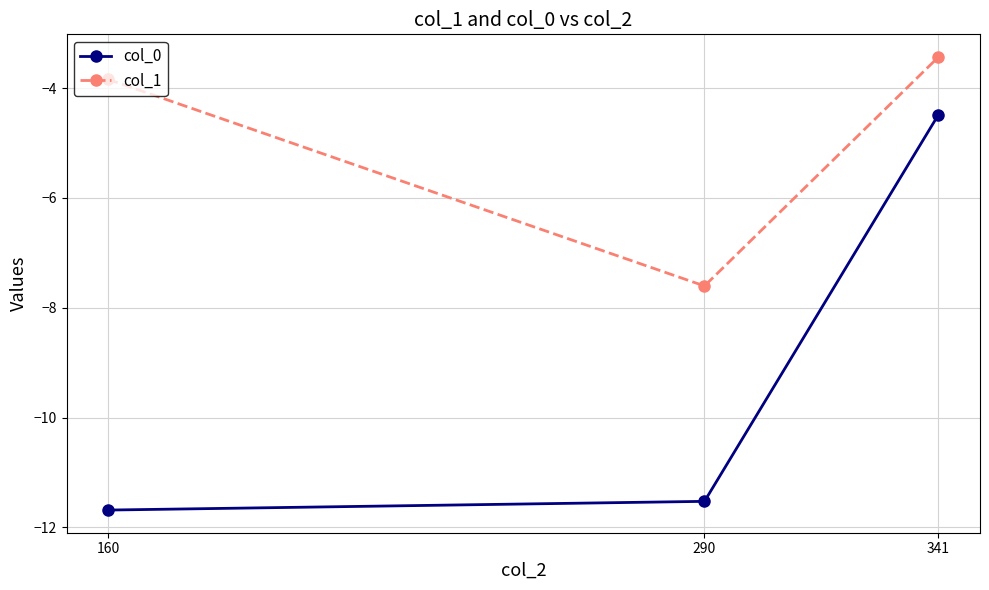

What is the average value of the col_0 series?

-9.2